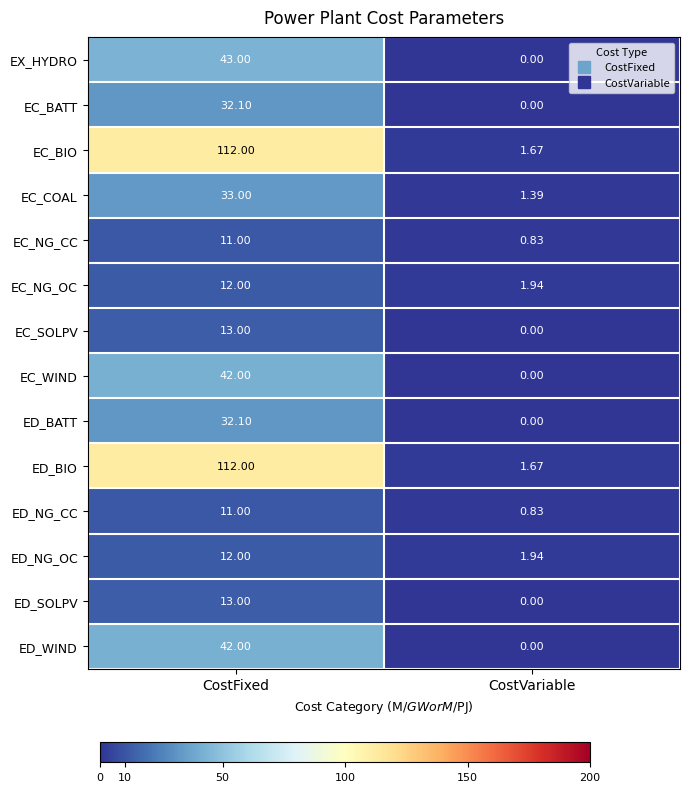

Rank the categories by EX_HYDRO value from highest to lowest.

CostFixed, CostVariable